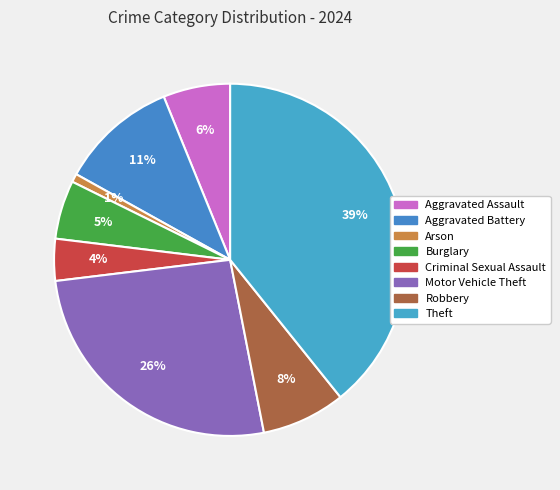

How many slices are in this pie chart?

8